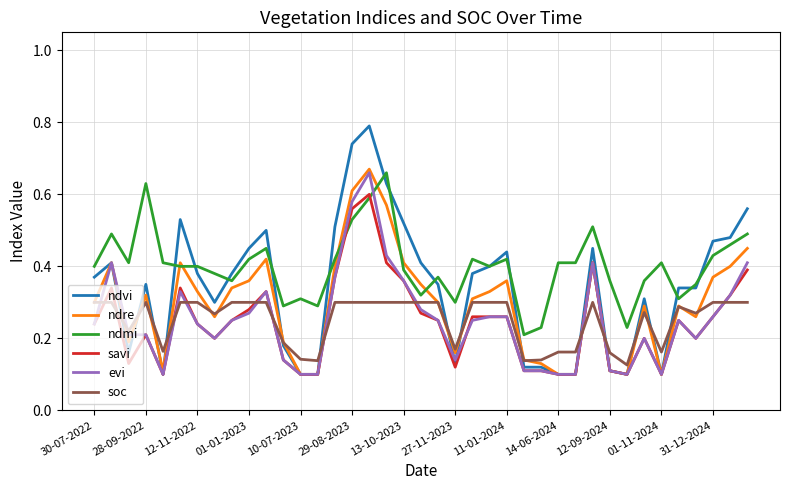

Which series has the largest range (max minus min)?

ndvi